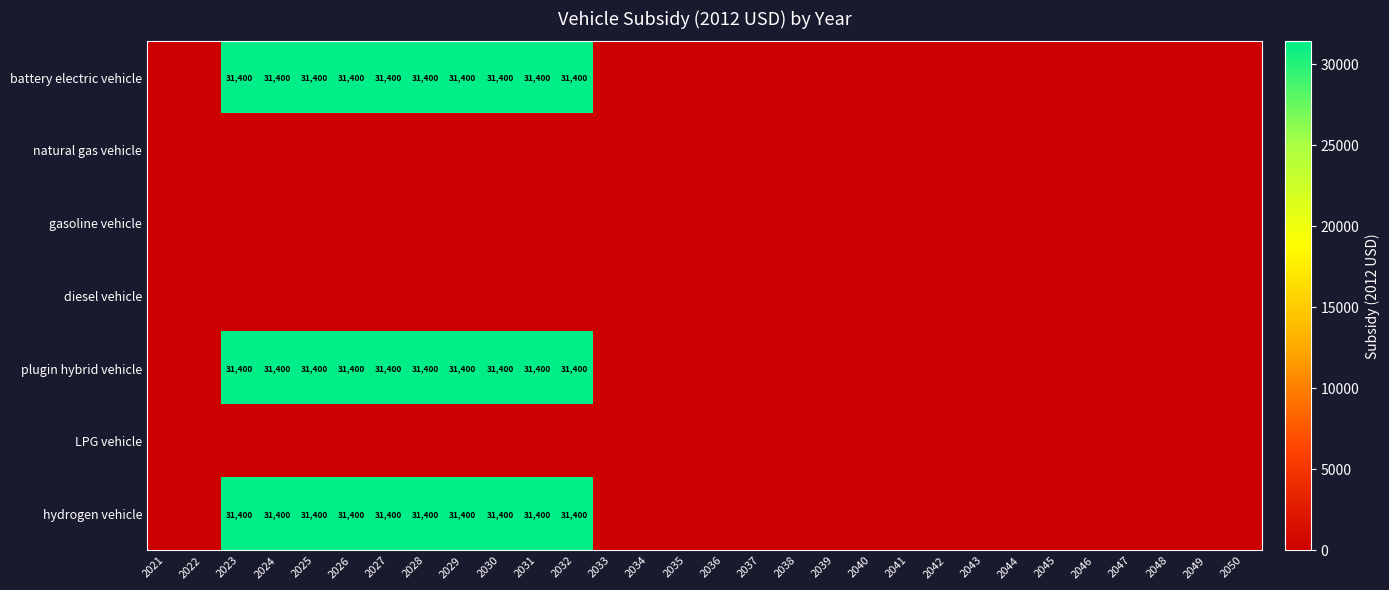

At how many categories does at least one series exceed 22521?

10